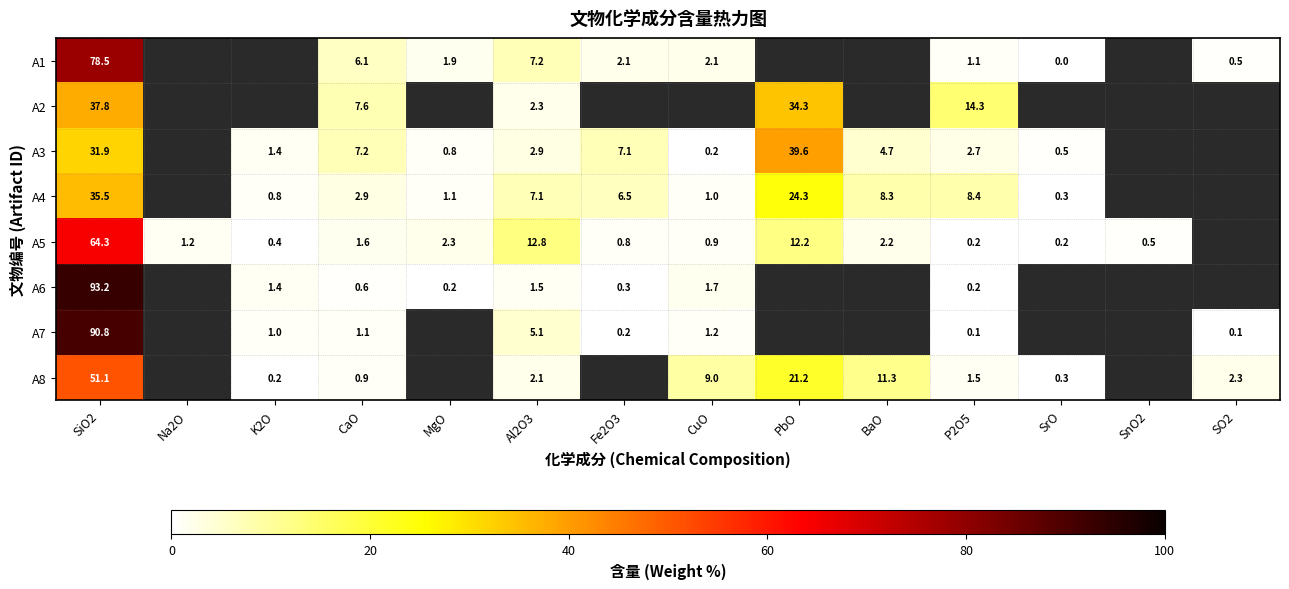

Is the value of A5 at CaO greater than the value of A3 at PbO?

No